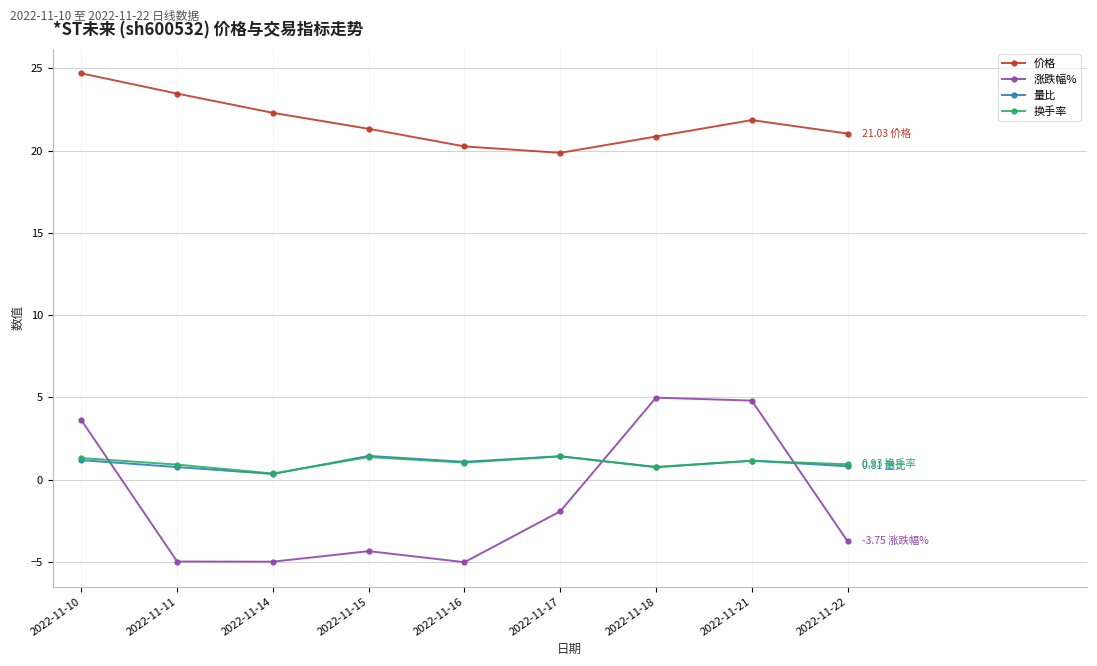

What is the minimum value shown in the chart?

-5.0